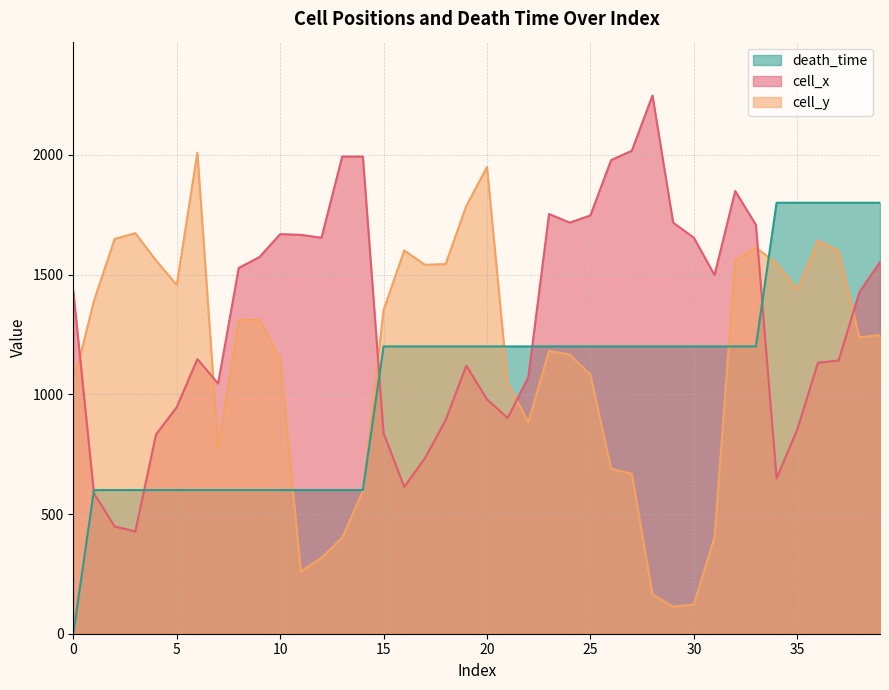

True or false: cell_y and death_time cross at least once.

True